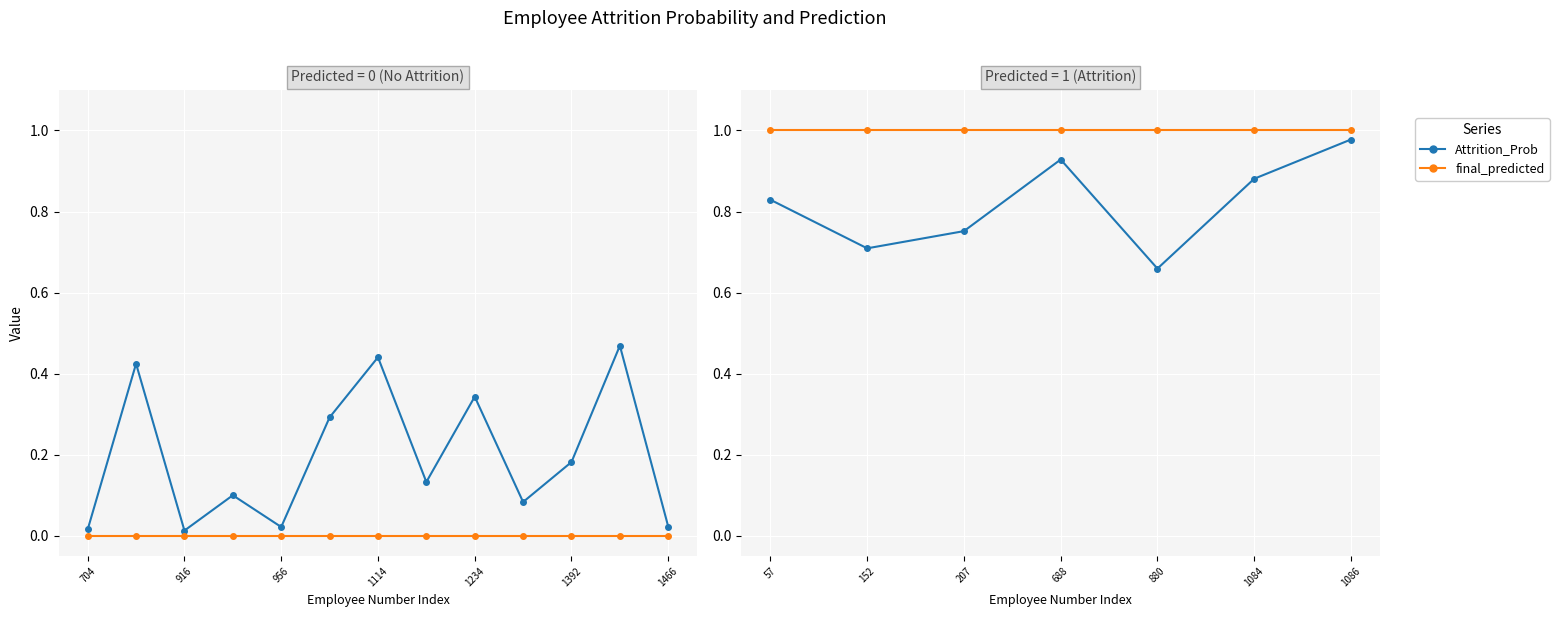

True or false: final_predicted and Attrition_Prob cross at least once.

False